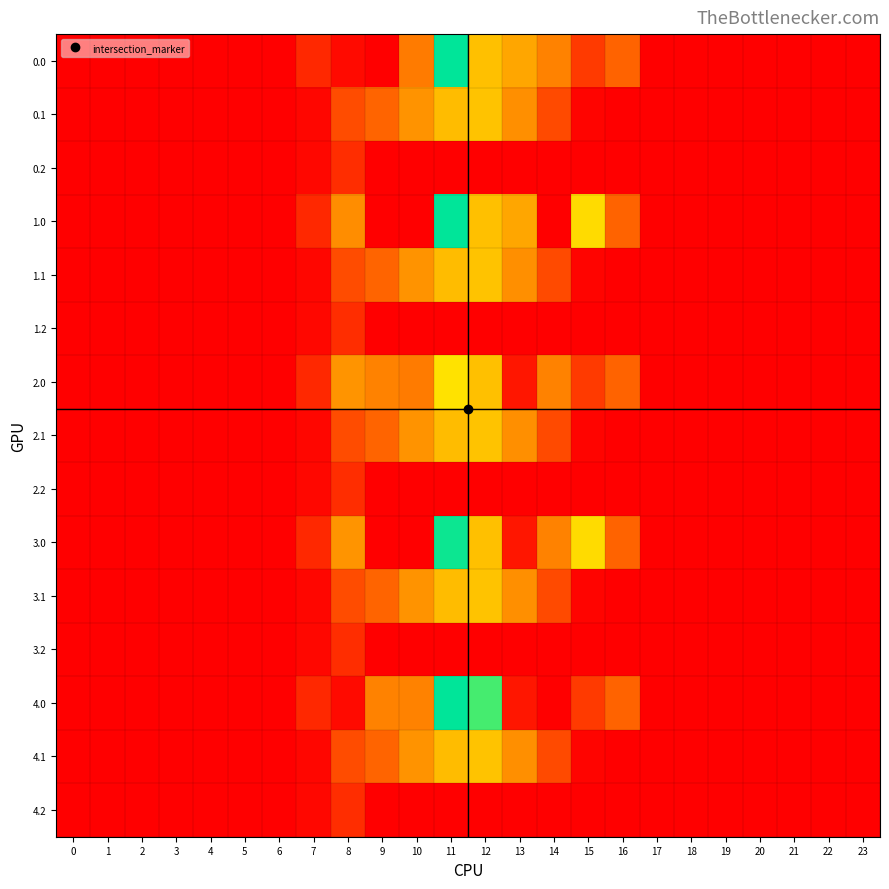

Rank the series by their maximum value, from lowest to highest.

0.2, 1.2, 2.2, 3.2, 4.2, 0.1, 1.1, 2.1, 3.1, 4.1, 2.0, 3.0, 0.0, 1.0, 4.0